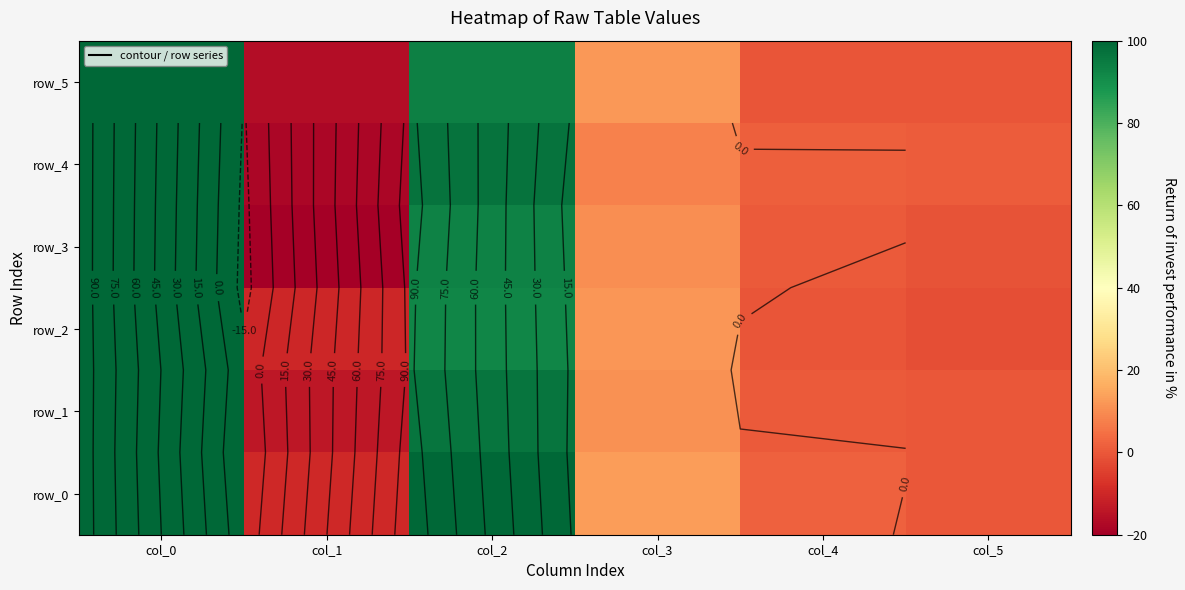

Which series has the widest spread of values?

row_3